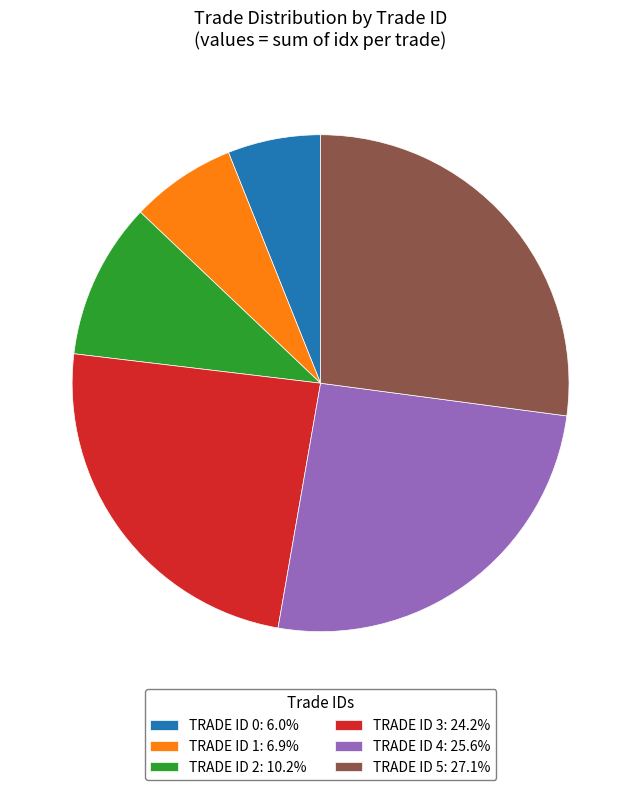

How many segments does this pie chart have?

6